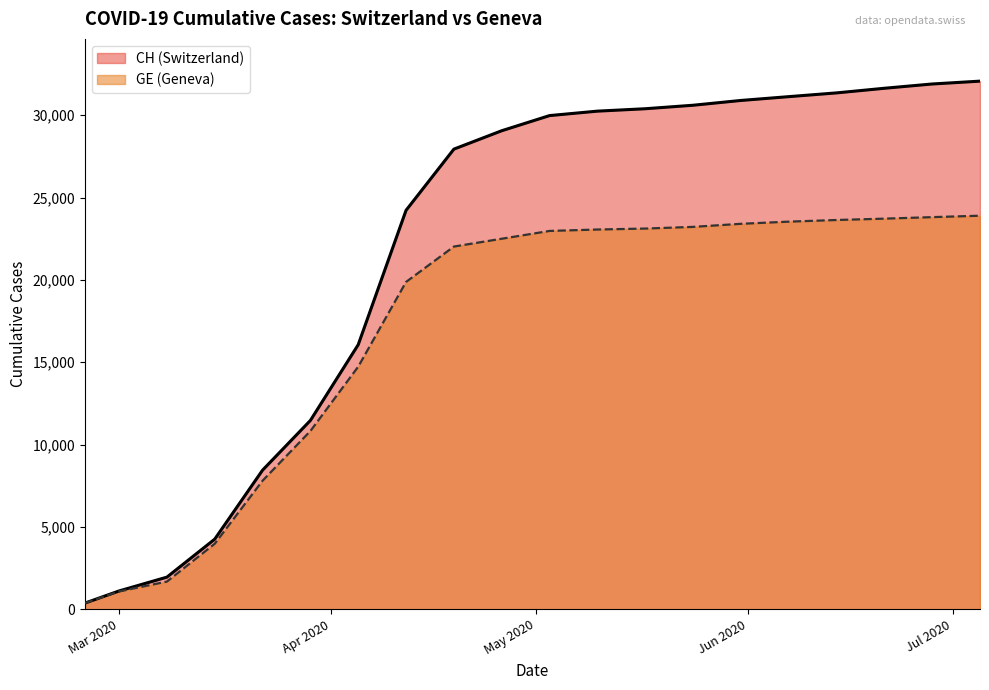

What is the minimum value for GE line?

375